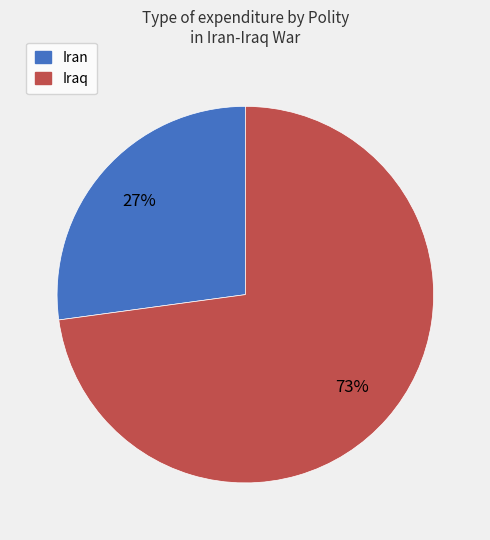

How many slices are in this pie chart?

2